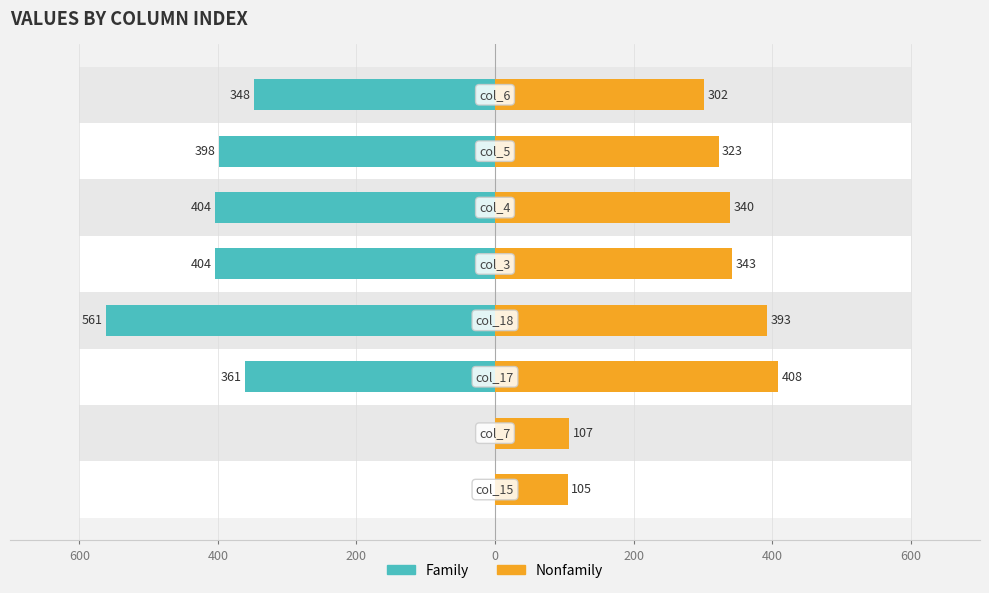

Is the value of Family at 400 greater than the value of Nonfamily at 400?

No